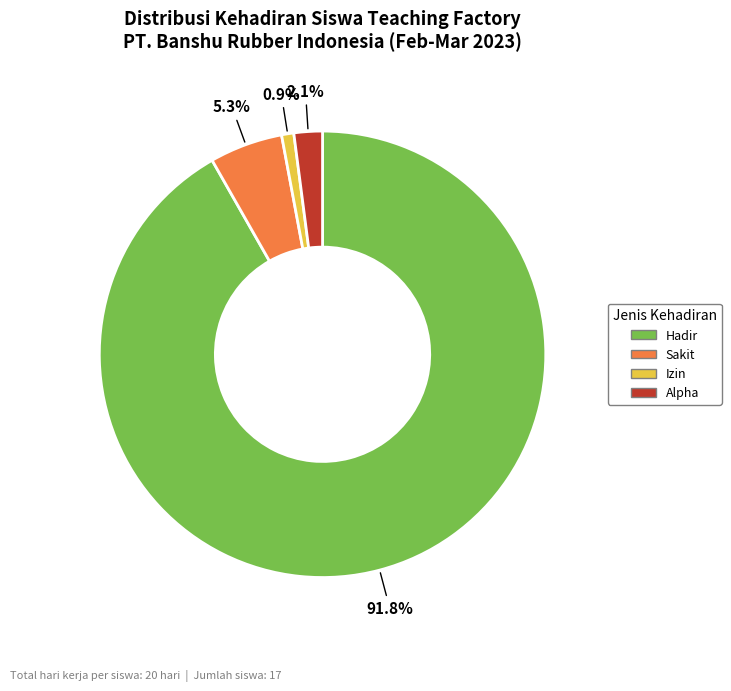

Does Sakit account for over 50% of the chart?

No